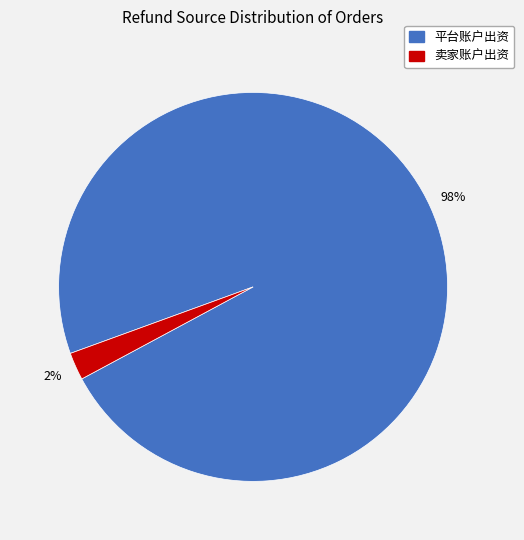

To the nearest percent, what is the average slice percentage?

50%